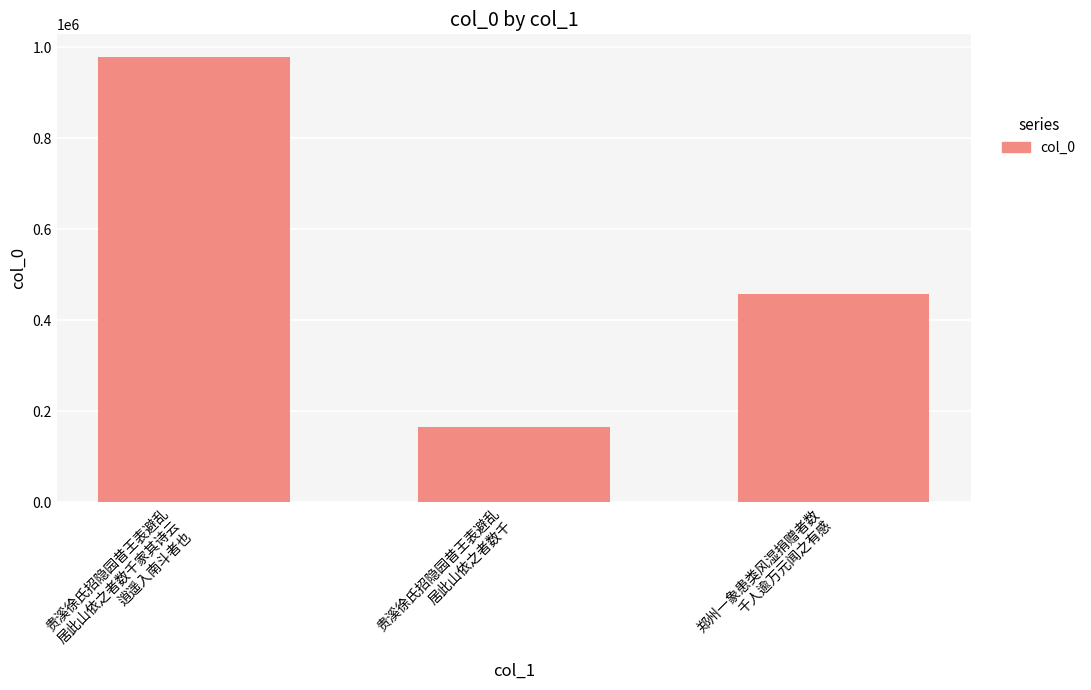

What is the difference between the maximum and minimum values?

813423